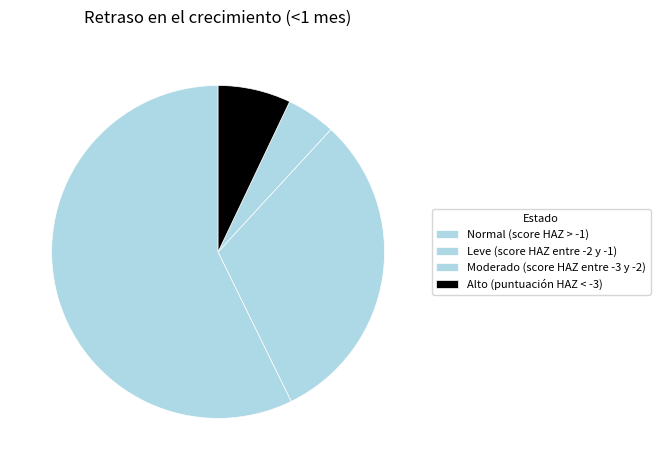

The Leve (score HAZ entre -2 y -1) slice represents 18% of the pie. True or false?

False